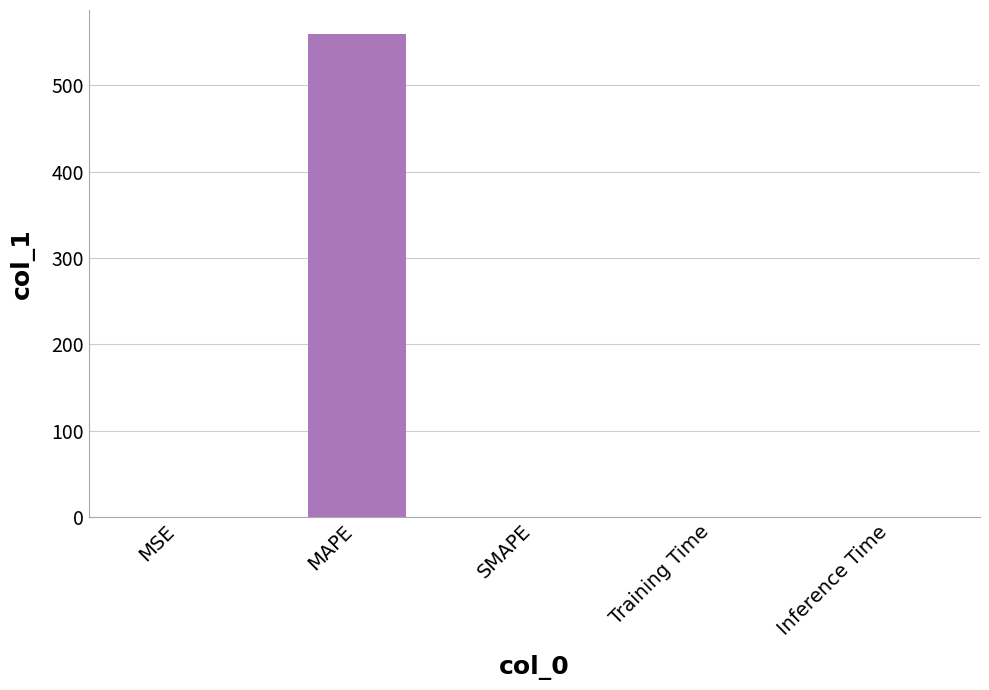

The value at Inference Time is 0.0. True or false?

True